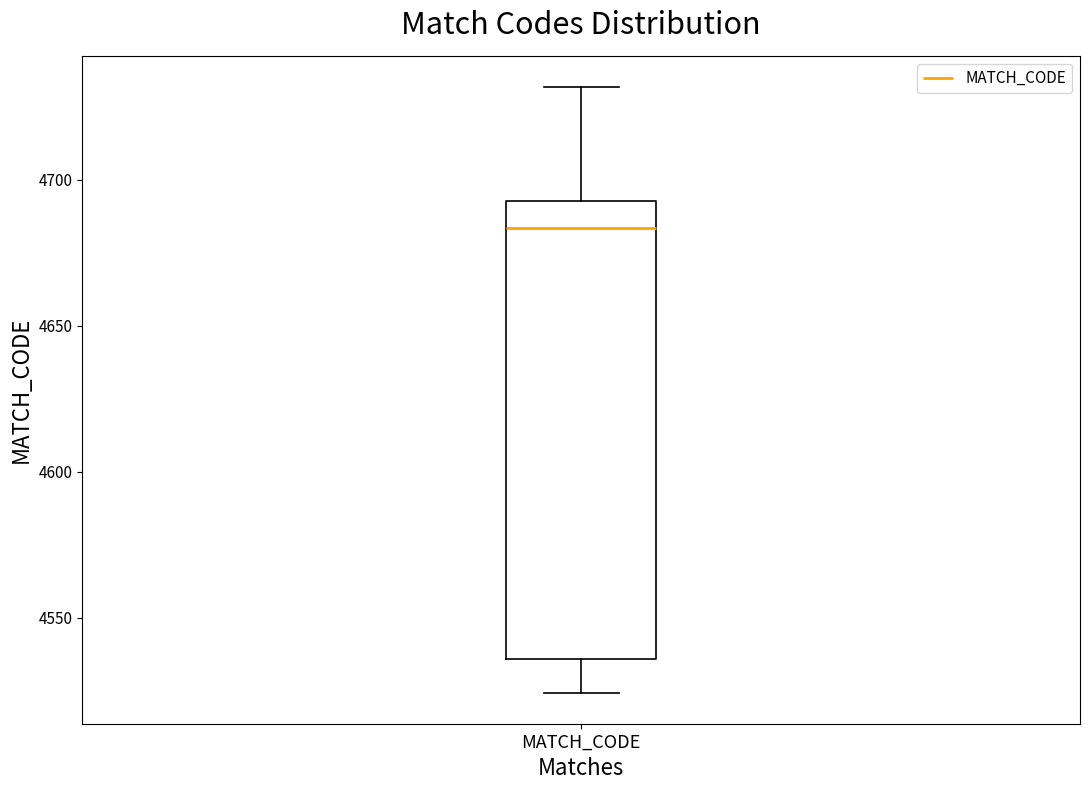

Where is the upper edge of the box for MATCH_CODE on the y-axis? The values are not printed on the chart, so give them approximately, as read against the axis.

4695